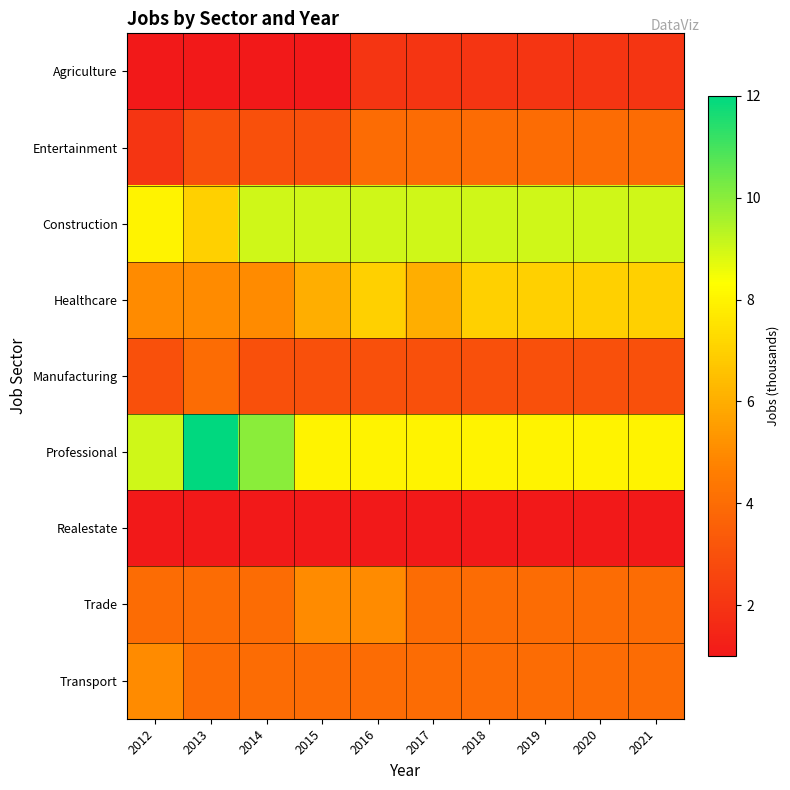

What is the total value across all series at 2015?

40